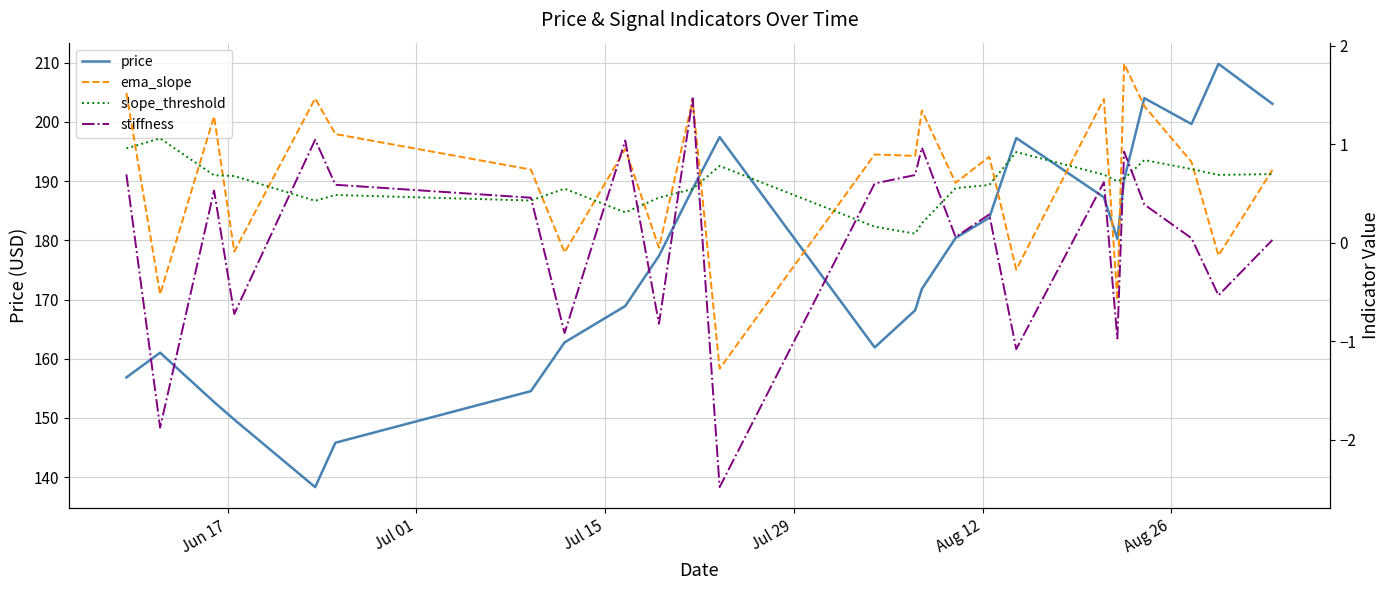

Which series has the largest total across all categories?

price